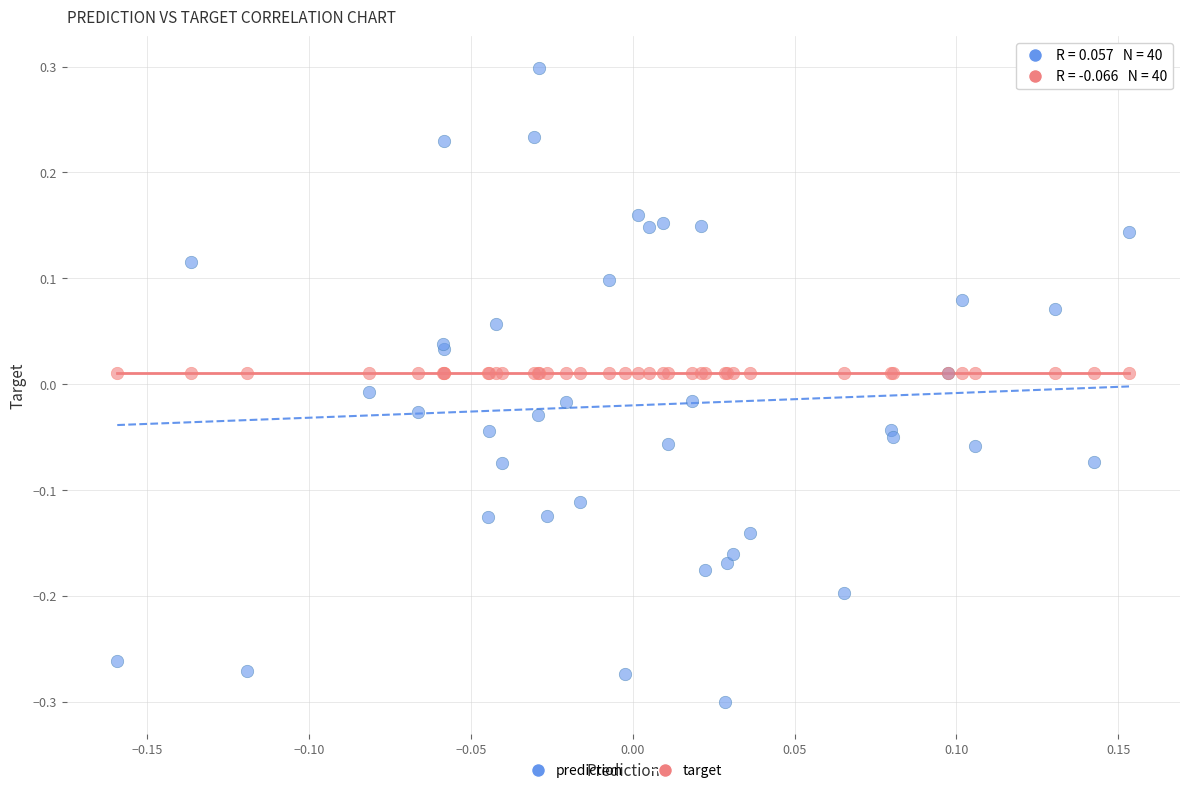

Which series has the widest spread of Y values?

prediction